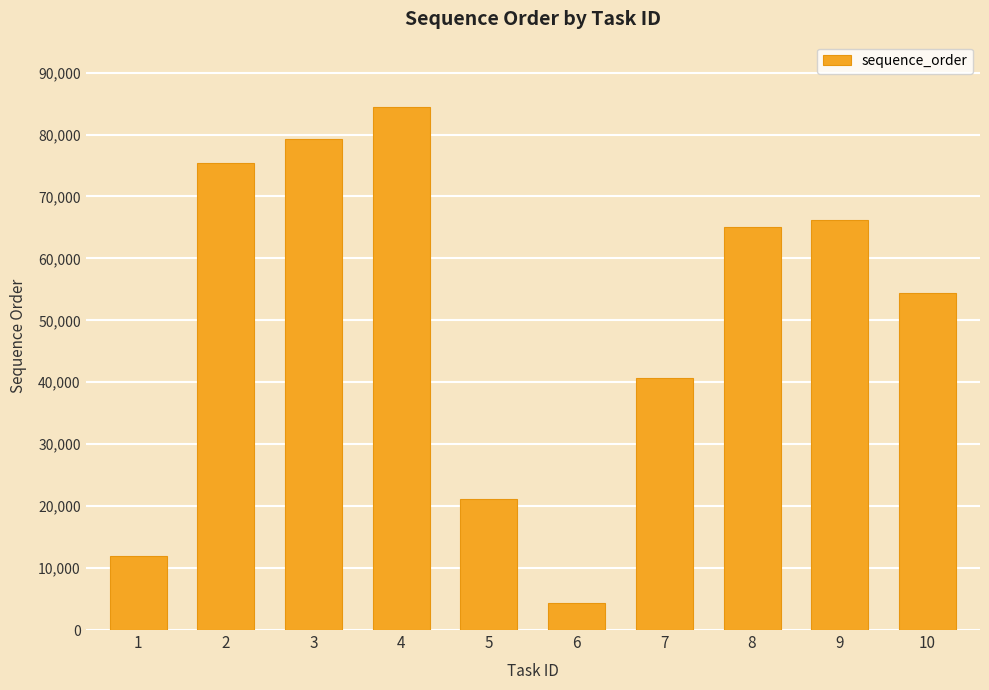

Which label corresponds to the smallest value in the chart?

6